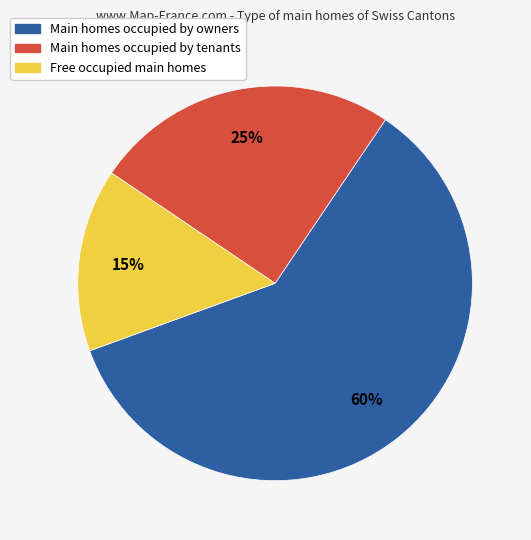

To the nearest percent, what is the difference between the largest and smallest slice percentages?

45%